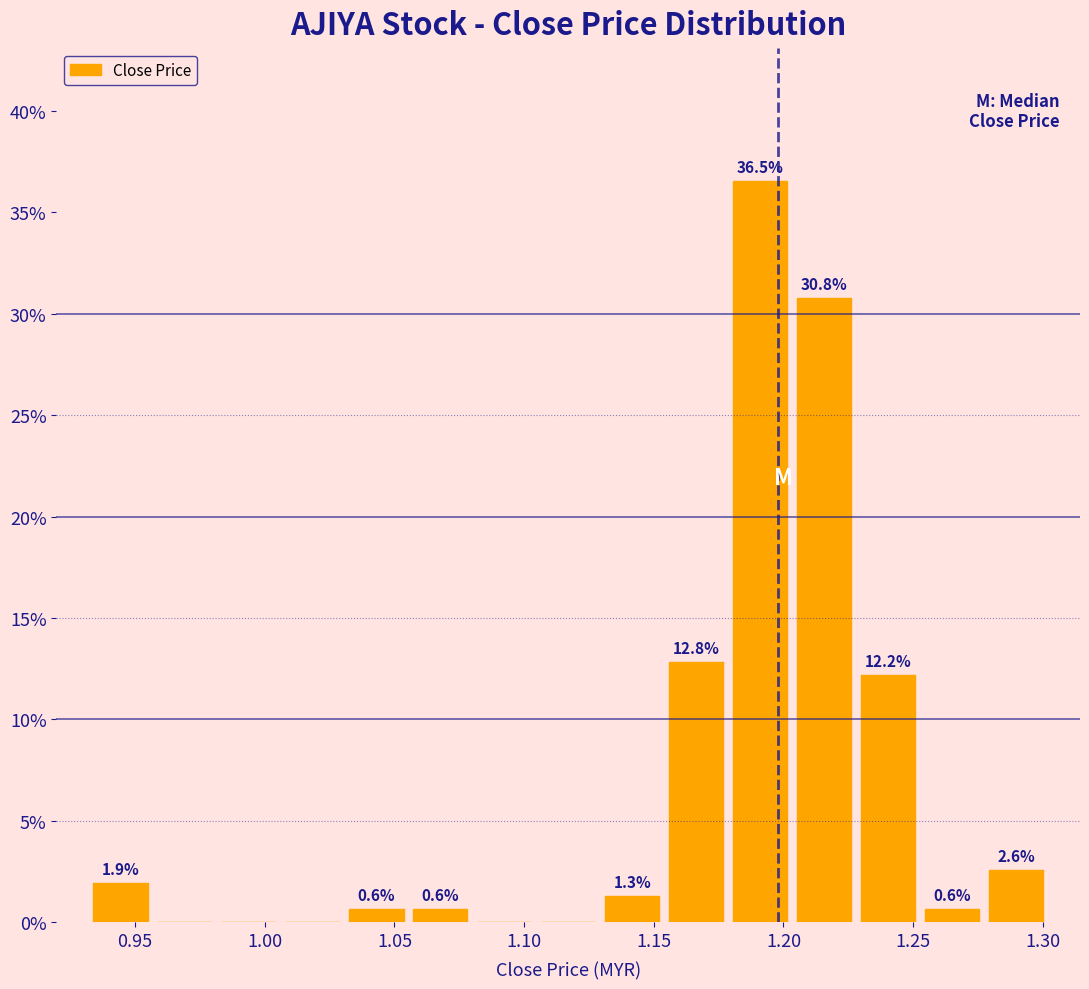

Which range on the x-axis has the tallest bar?

1.180 to 1.205